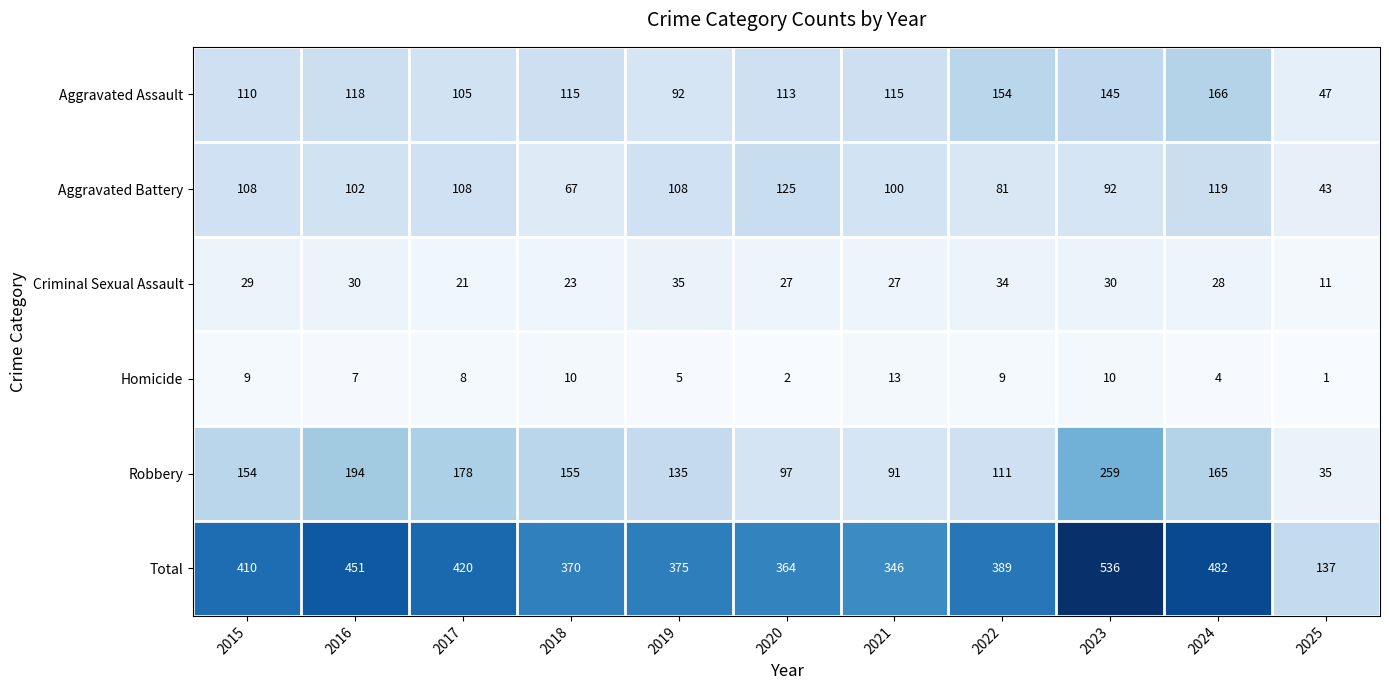

What is the approximate value of Homicide at 2018, to the nearest 10?

10